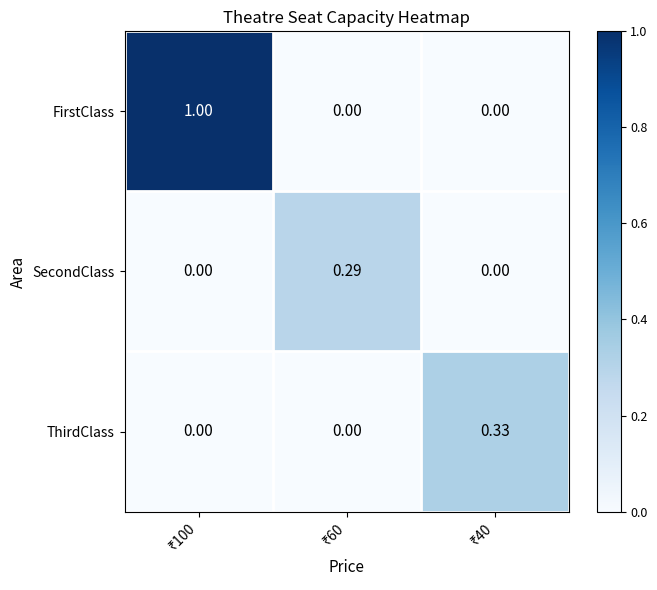

Which series has the largest total across all categories?

FirstClass